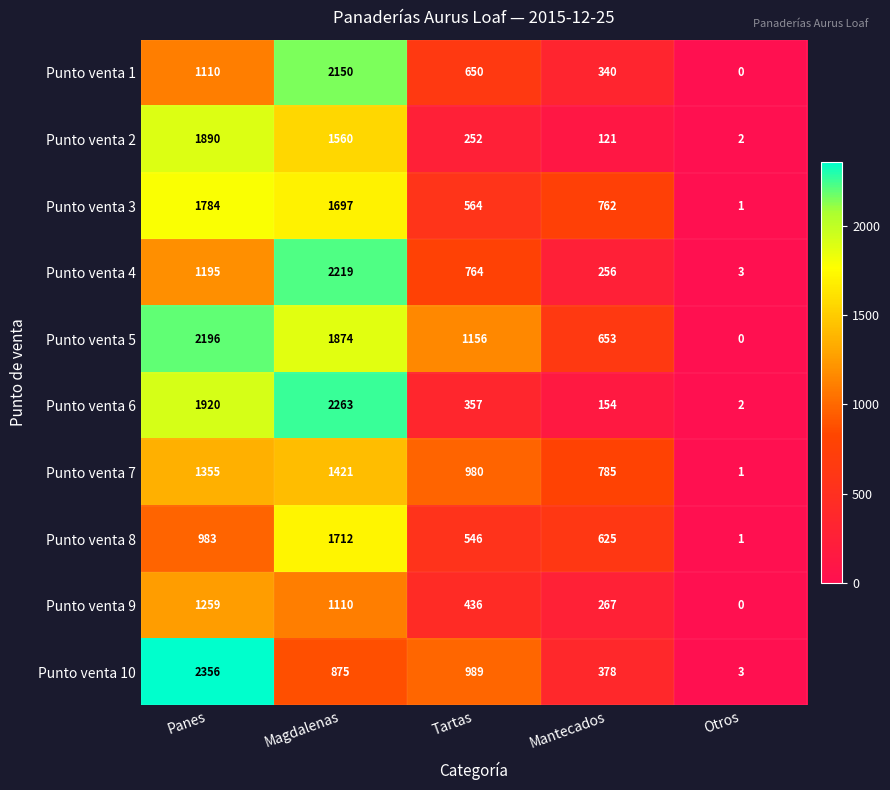

Which series has the largest range (max minus min)?

Punto venta 10